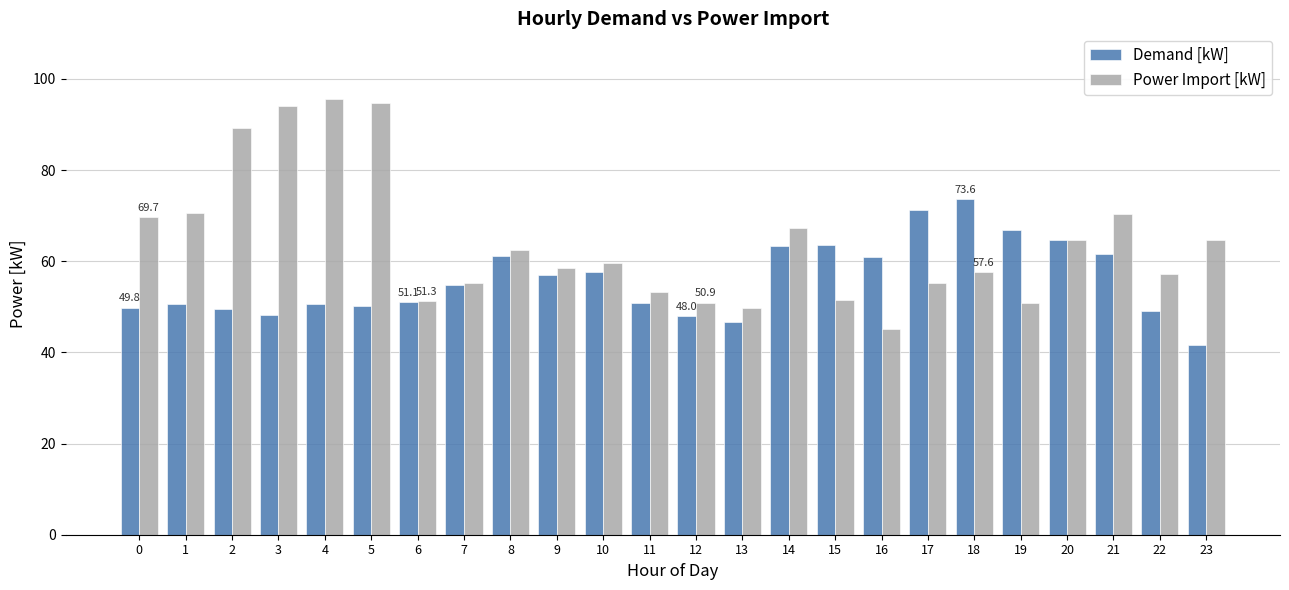

What is the difference between the second highest and minimum values in the Demand [kW] series?

29.8